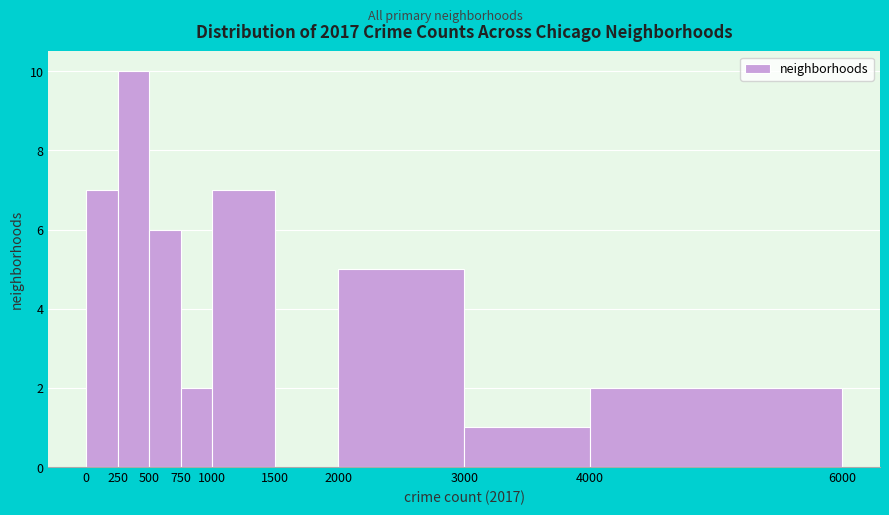

Reading left to right, list every bar in this chart as the range it spans on the x-axis followed by its height. The values are not printed on the chart, so give them approximately, as read against the axis.

0 to 250: 7
250 to 500: 10
500 to 750: 6
750 to 1000: 2
1000 to 1500: 7
1500 to 2000: 0
2000 to 3000: 5
3000 to 4000: 1
4000 to 6000: 2